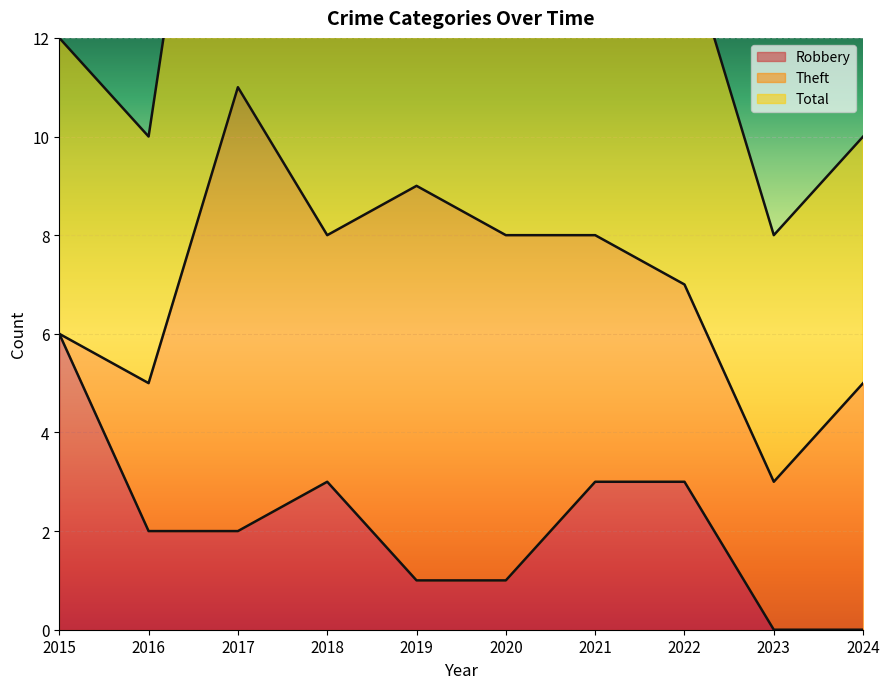

How many data points does each series have?

10